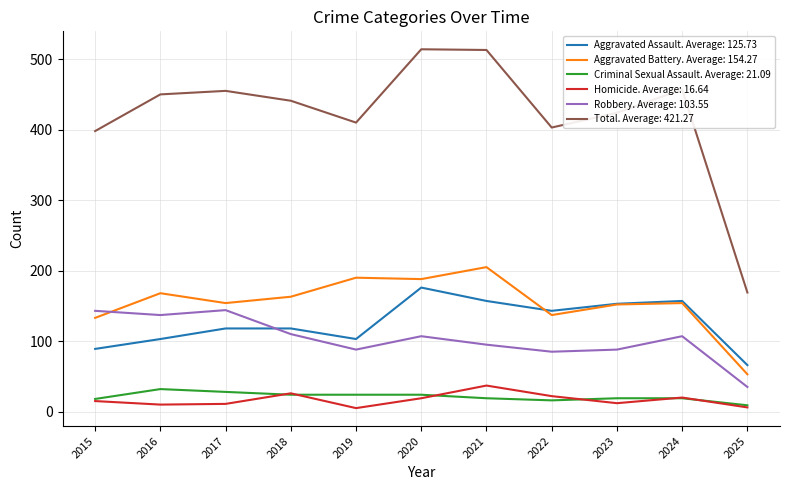

Which series has the largest total across all categories?

Total. Average: 421.27